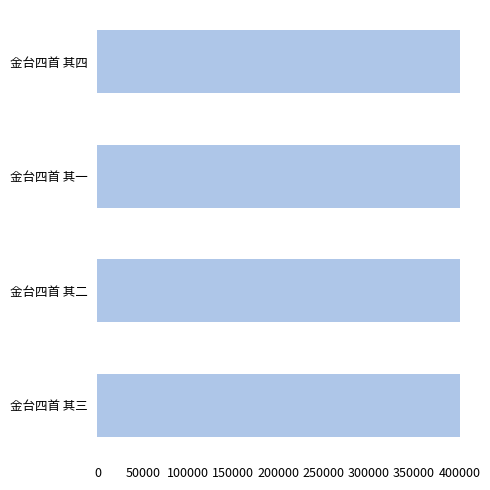

What is the difference between the maximum and second lowest values?

2